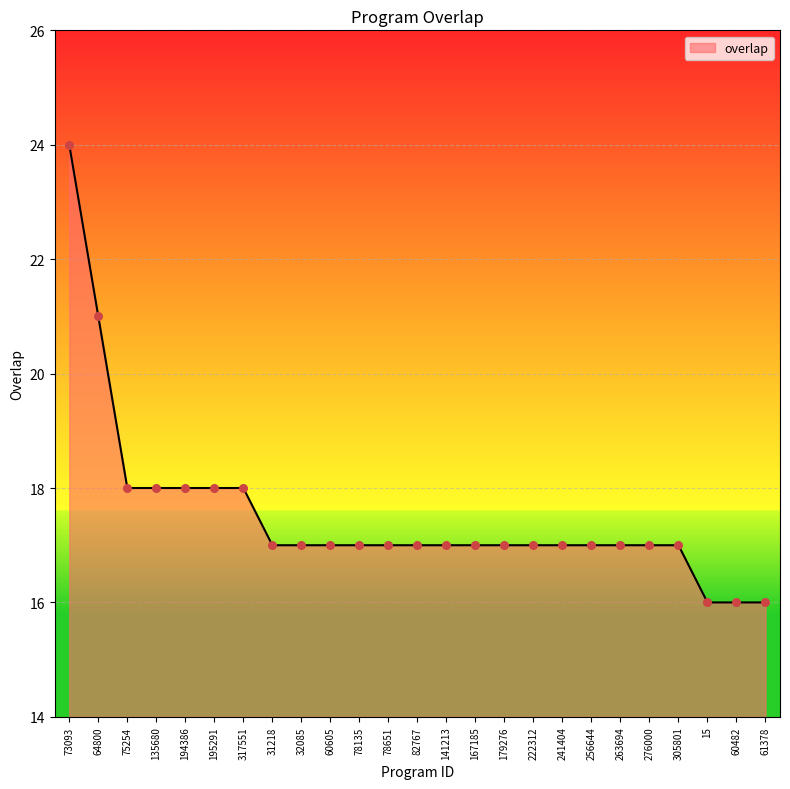

Between 64800 and 82767, which is larger?

64800